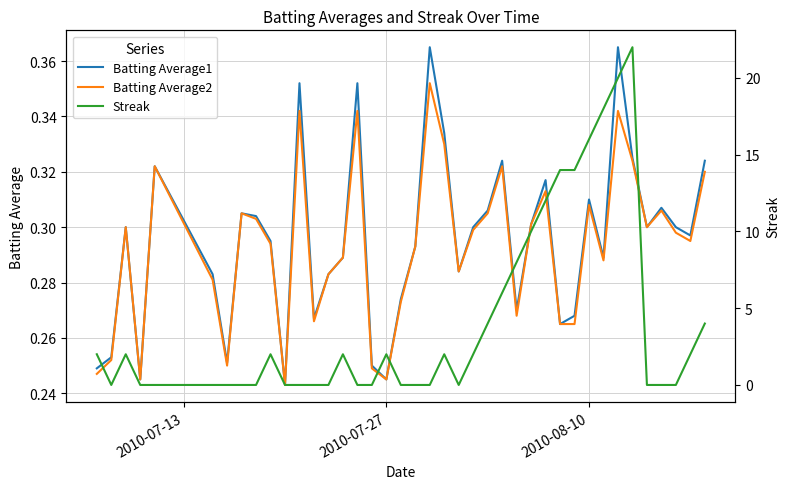

How many lines are shown in the chart?

3